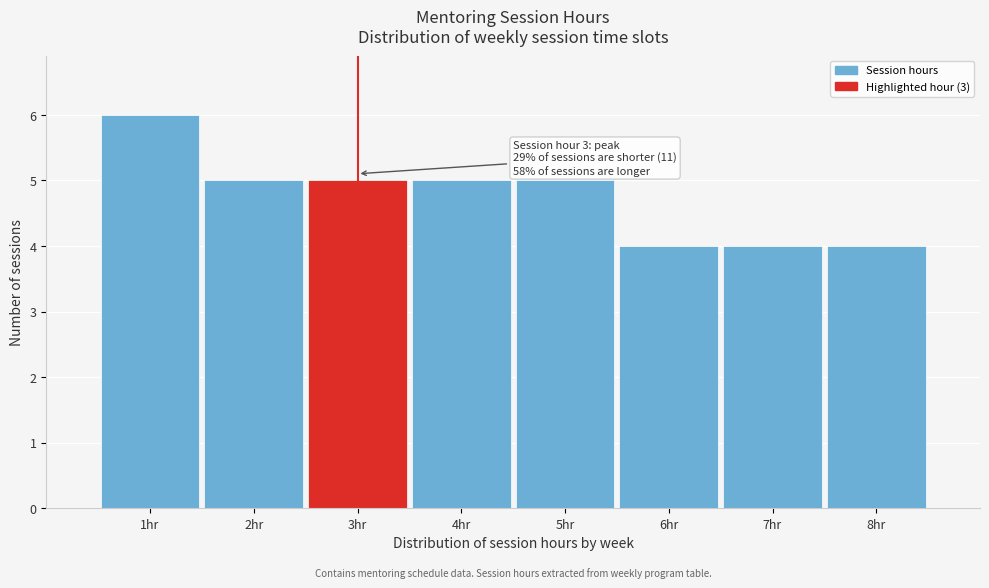

Over which range of the x-axis is the bar tallest?

0.5 to 1.5